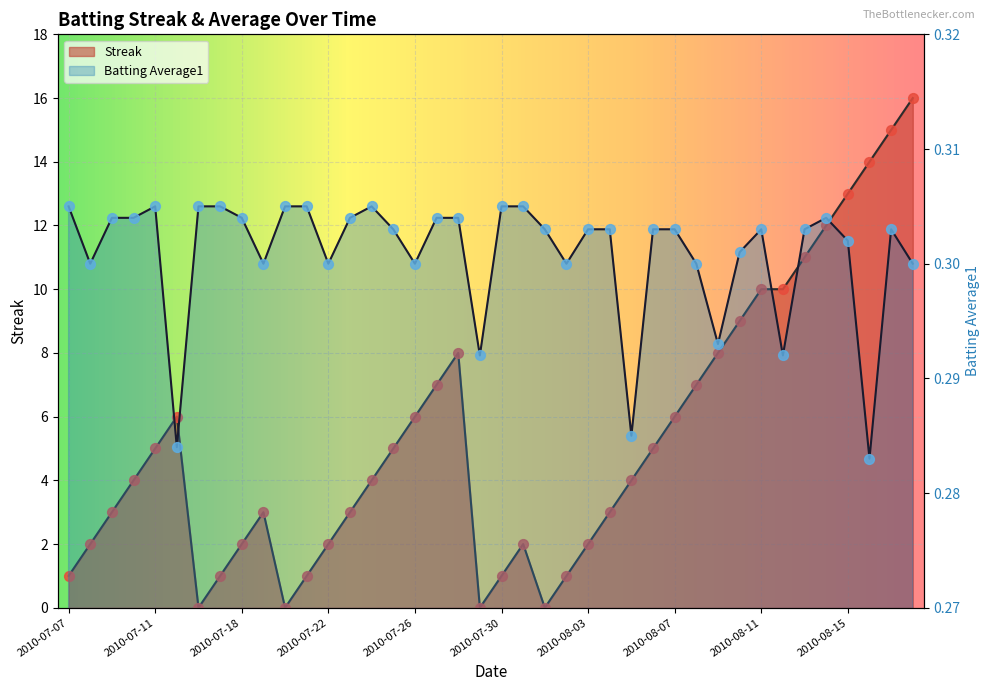

What are all the series names shown in the legend?

Streak, Batting Average1